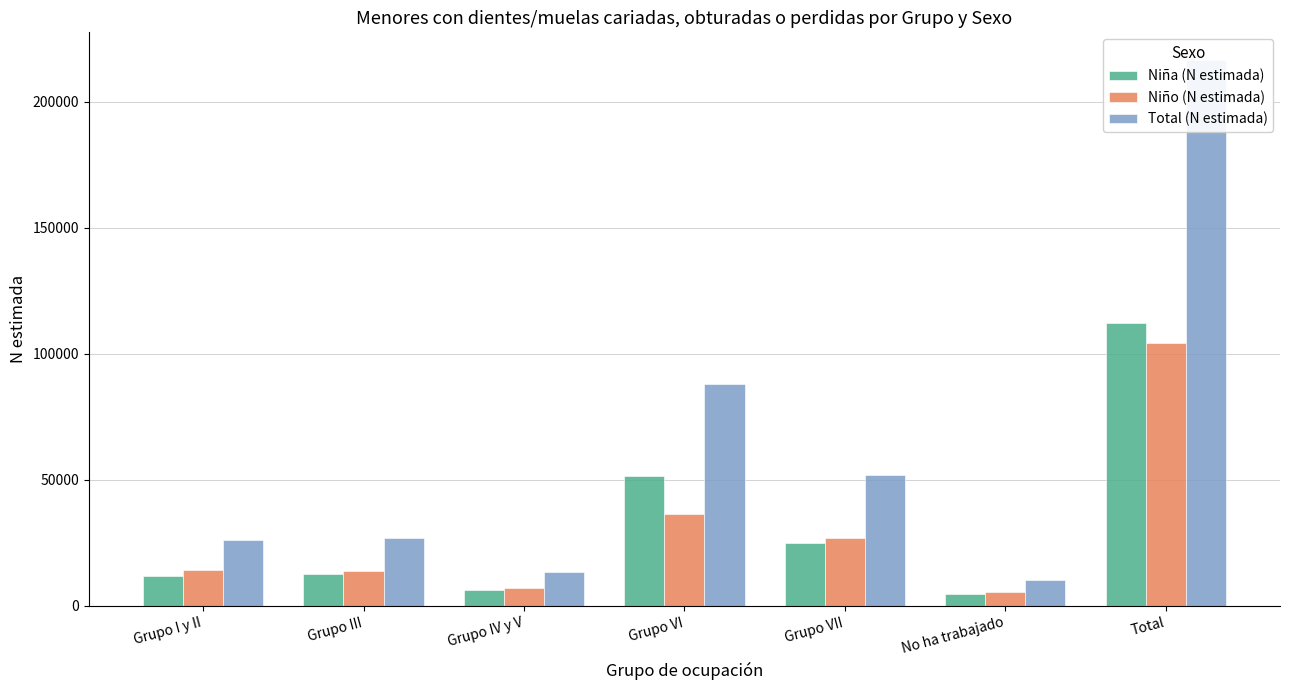

Reading left to right, transcribe all the data shown in this chart.

Niña (N estimada): 11880	12855	6305	51580	24954	4841	112415
Niño (N estimada): 14185	13970	7231	36515	26949	5502	104352
Total (N estimada): 26065	26825	13537	88095	51903	10343	216767